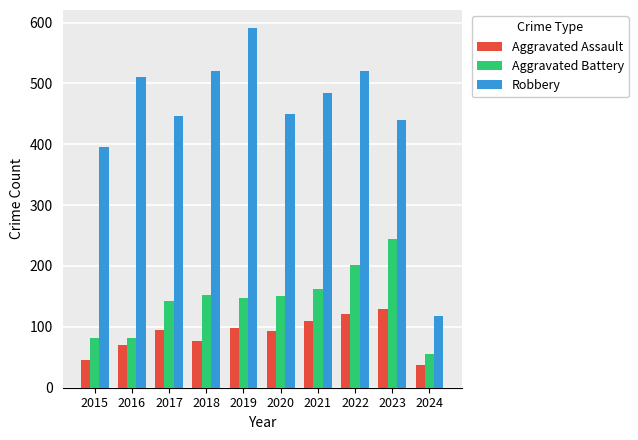

The Robbery series shows 132 at 2020. True or false?

False